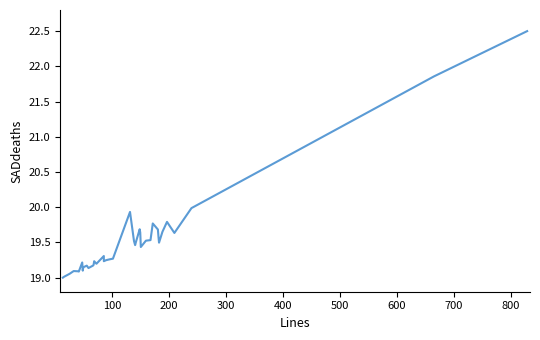

How many distinct data groups are displayed?

1